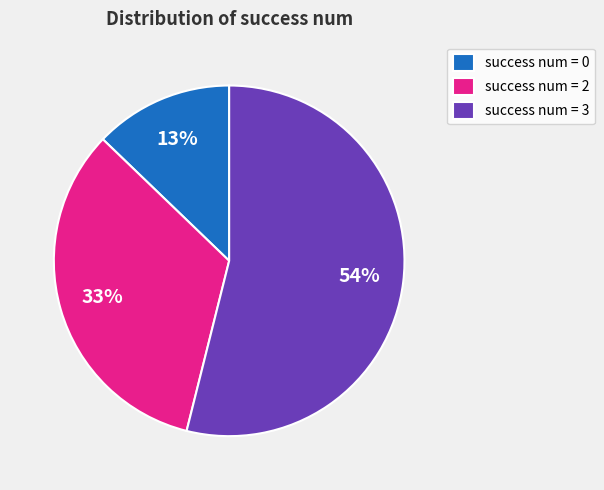

Do success num = 3 and success num = 2 together represent more than half of the pie?

Yes